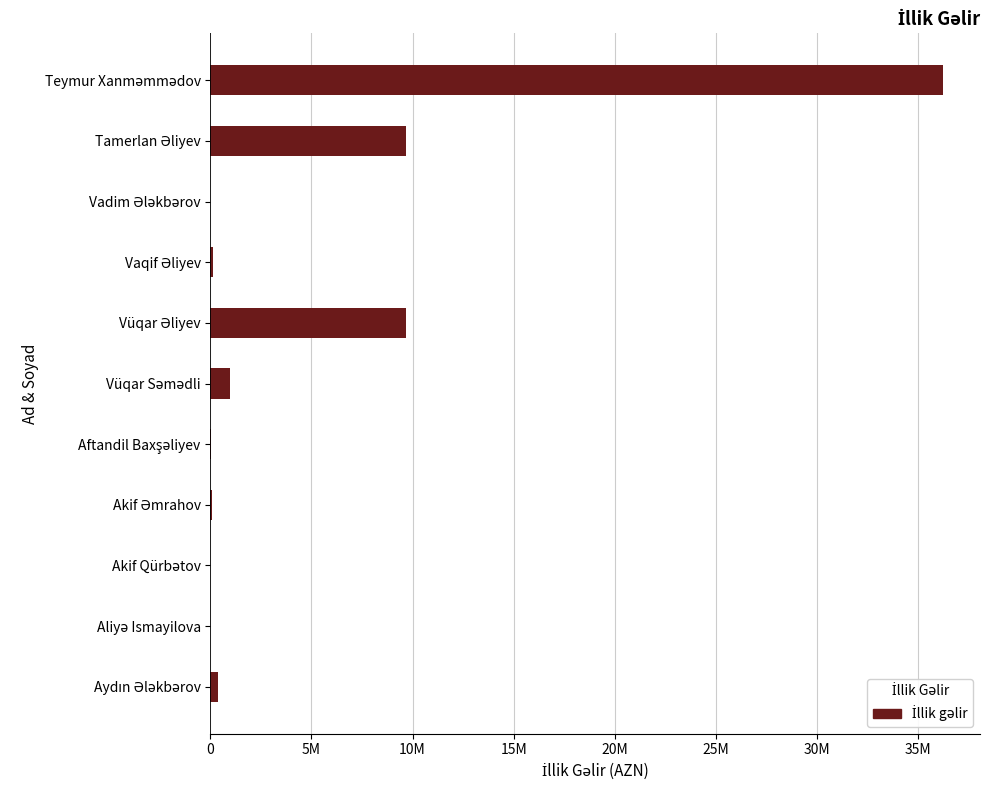

Are the bars horizontal?

Yes